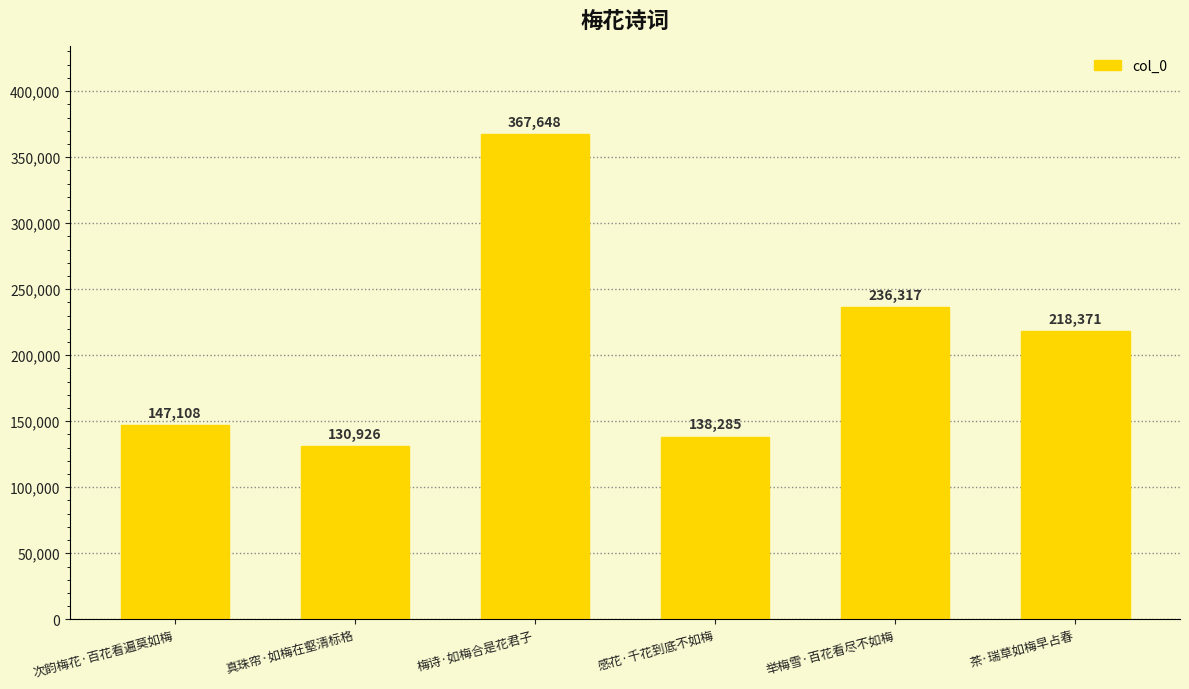

Is it true that the value at 茶·瑞草如梅早占春 is 105606?

False